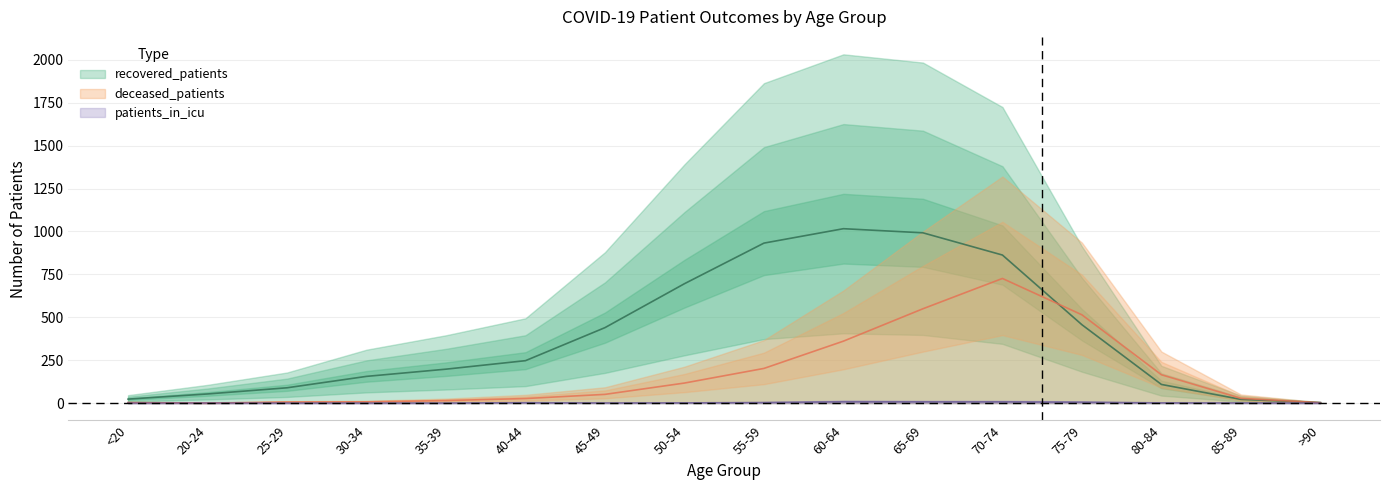

How many interior local peaks does the deceased_patients series have?

1